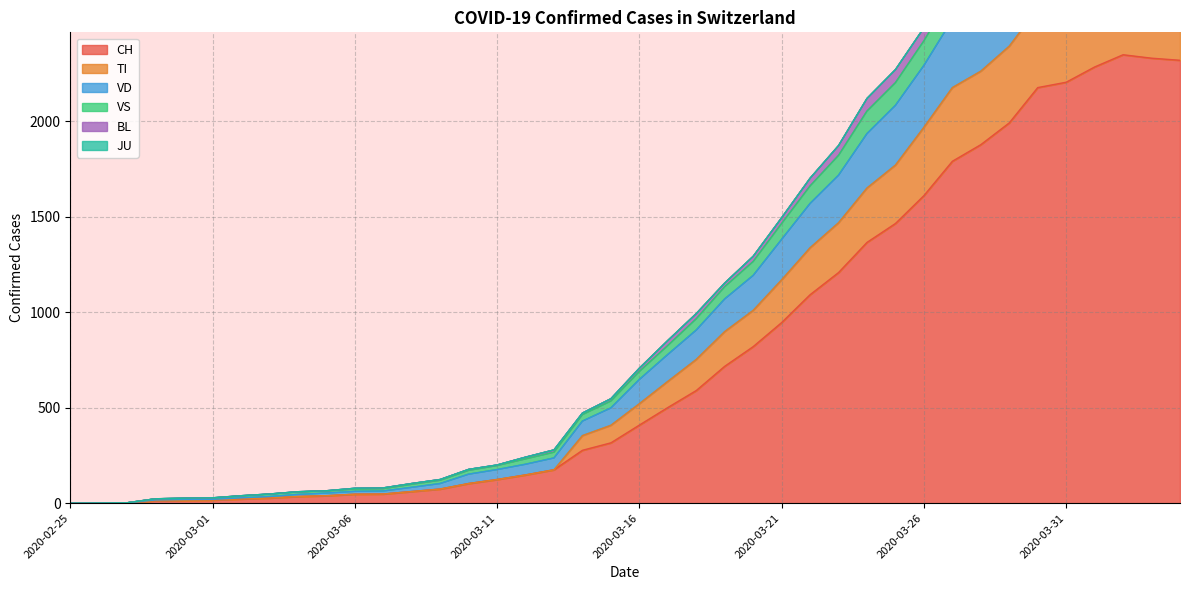

What is the maximum value for CH?

2349